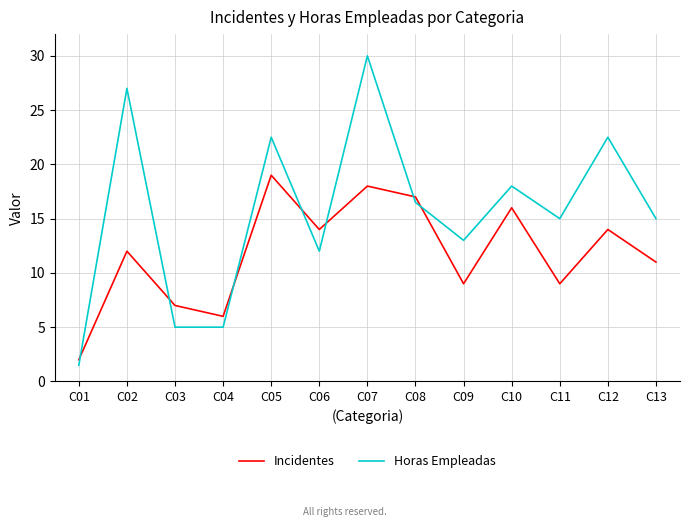

What is the average value of the Horas Empleadas series?

15.6